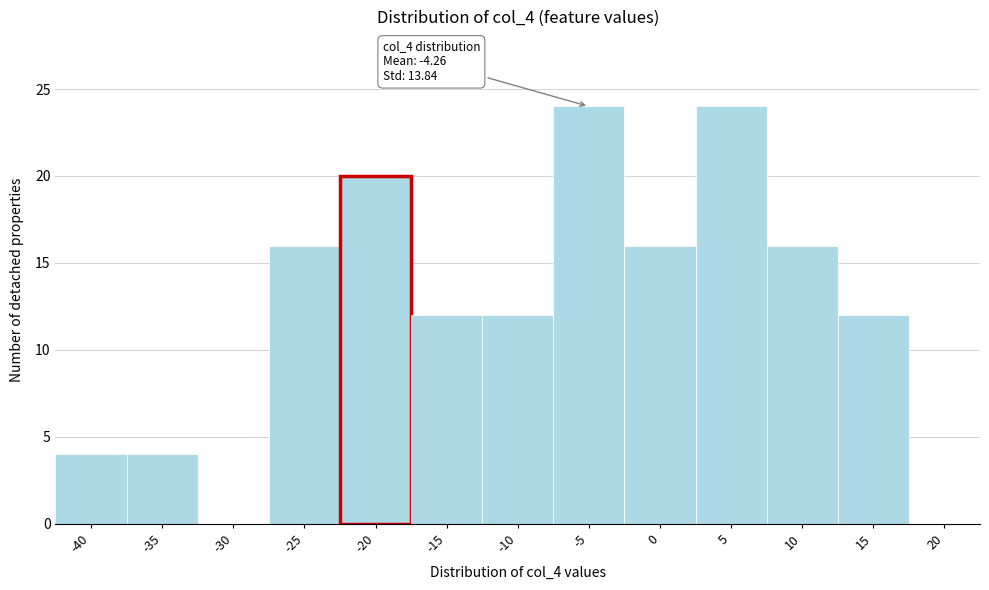

Reading left to right, transcribe all the data shown in this chart.

-40=4	-35=4	-30=0	-25=16	-20=20	-15=12	-10=12	-5=24	0=16	5=24	10=16	15=12	20=0